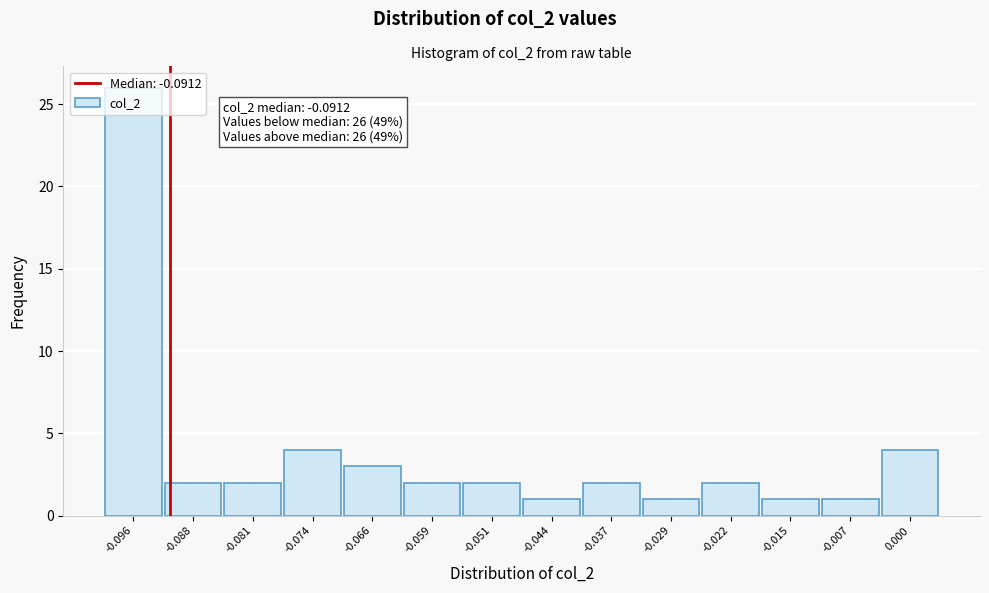

Over which range of the x-axis is the bar tallest?

-0.099 to -0.092